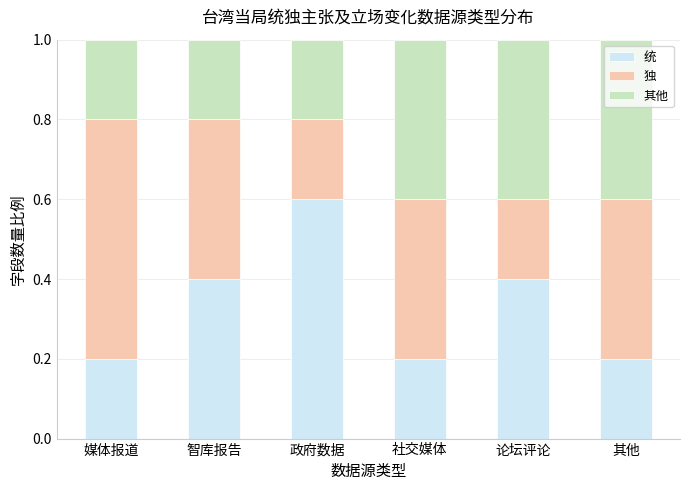

The 统 series shows 0.2 at 媒体报道. True or false?

True